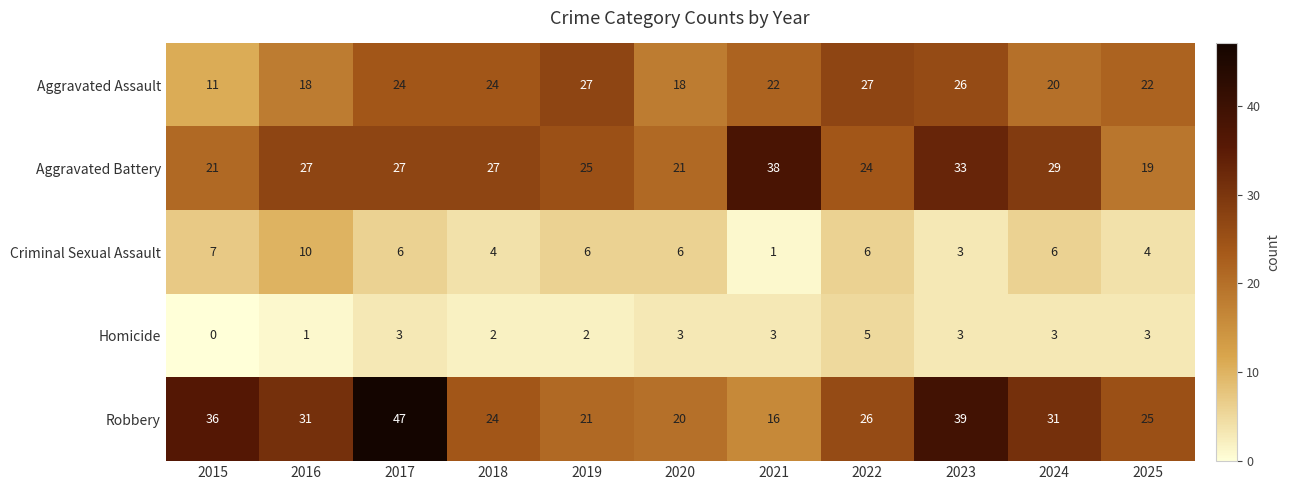

Which series has the largest range (max minus min)?

Robbery